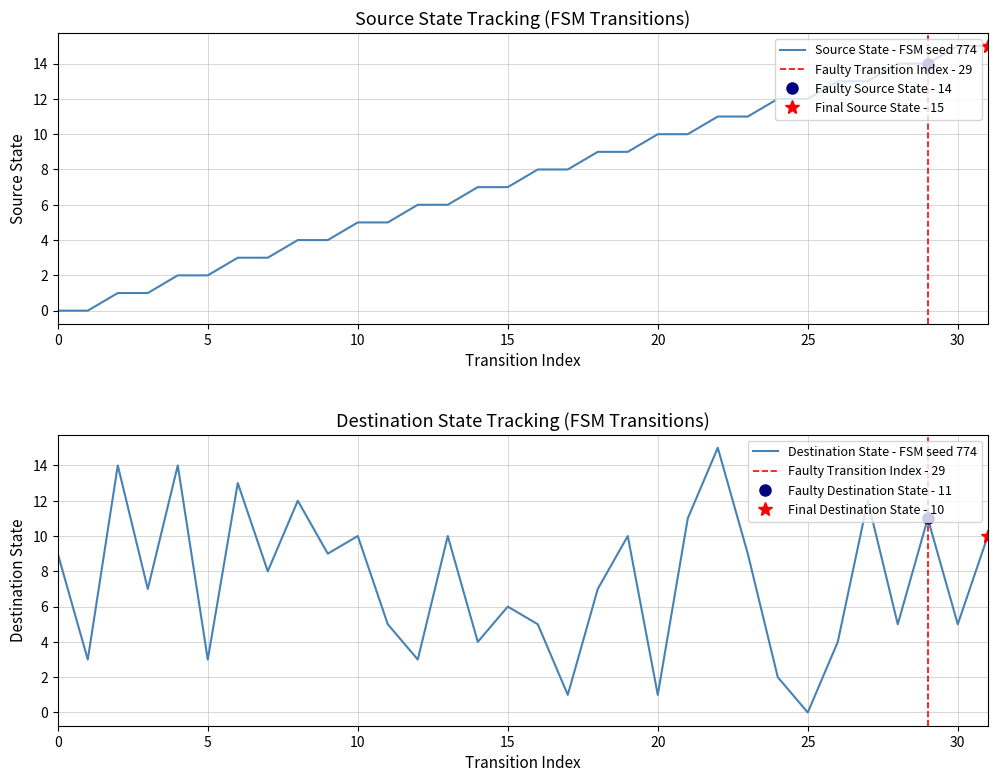

What is the maximum value shown in the chart?

15